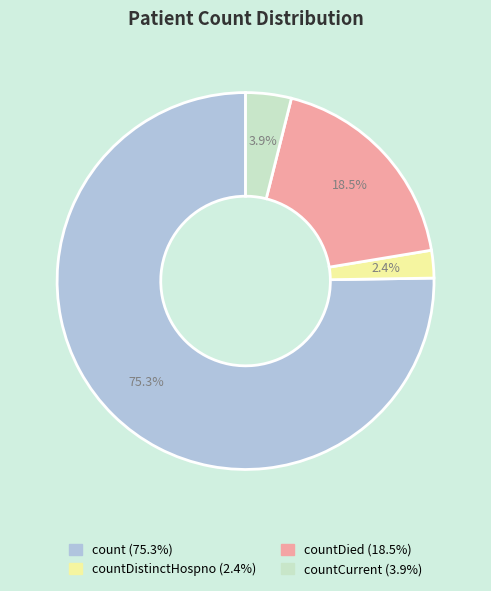

How many segments does this pie chart have?

4